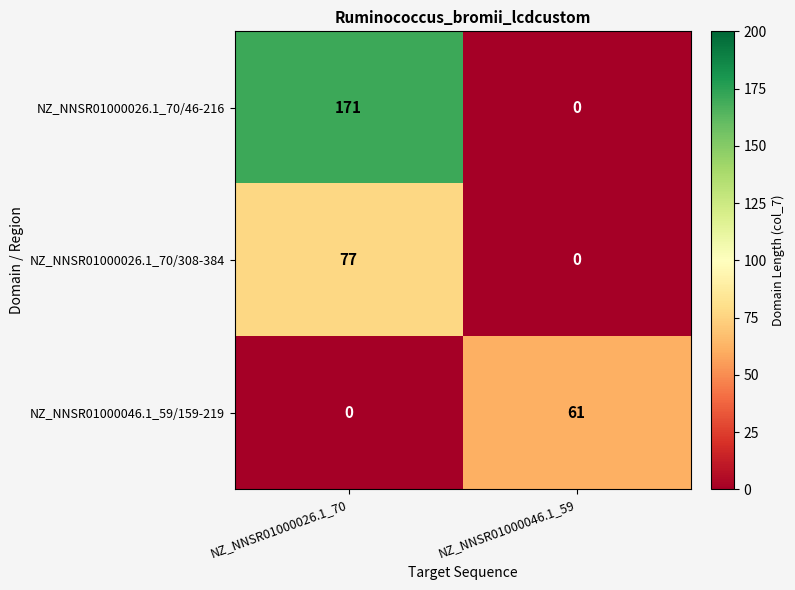

At which category is the sum across all series the highest?

NZ_NNSR01000026.1_70